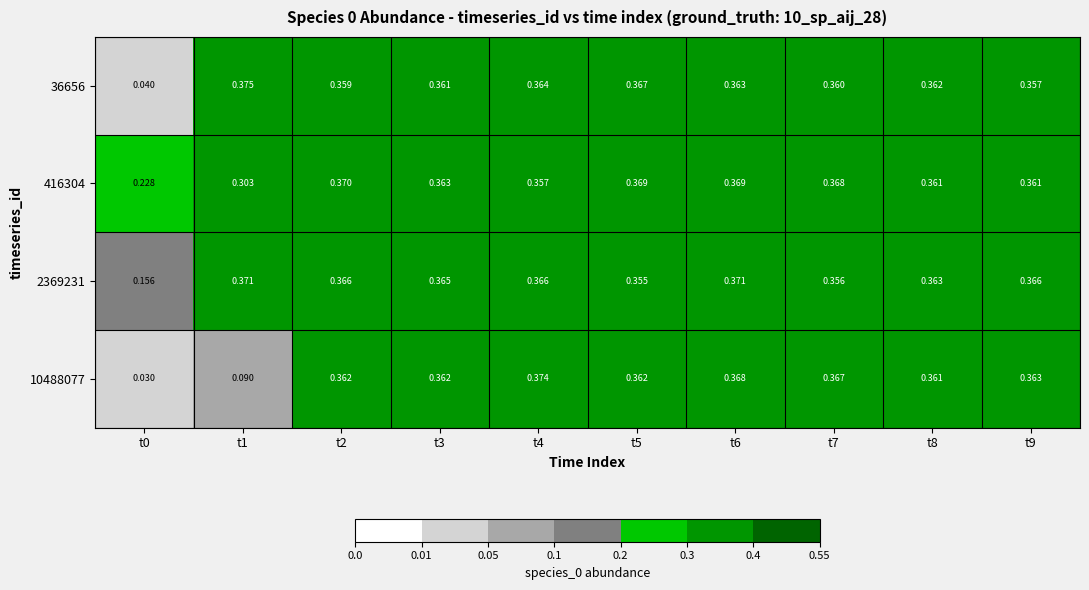

Is the value of 36656 at t9 greater than the value of 2369231 at t0?

Yes